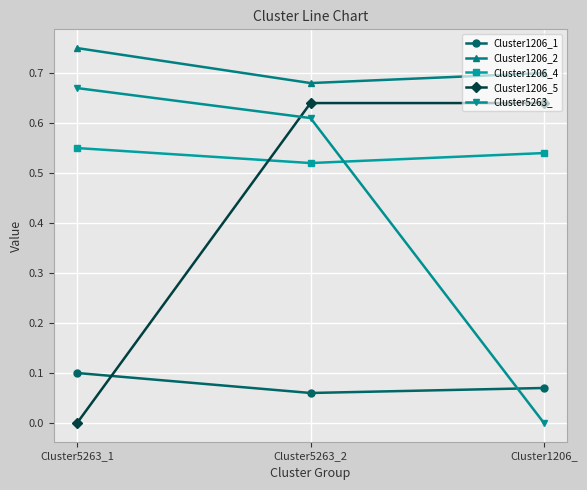

Which series has the largest total across all categories?

Cluster1206_2